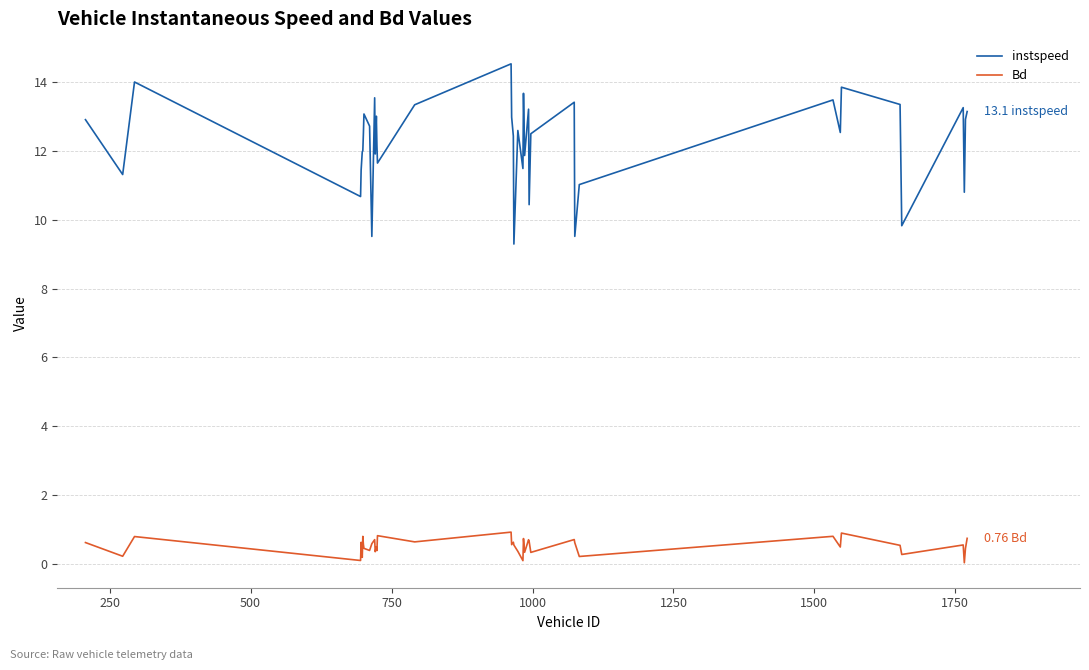

Which series has the largest total across all categories?

instspeed